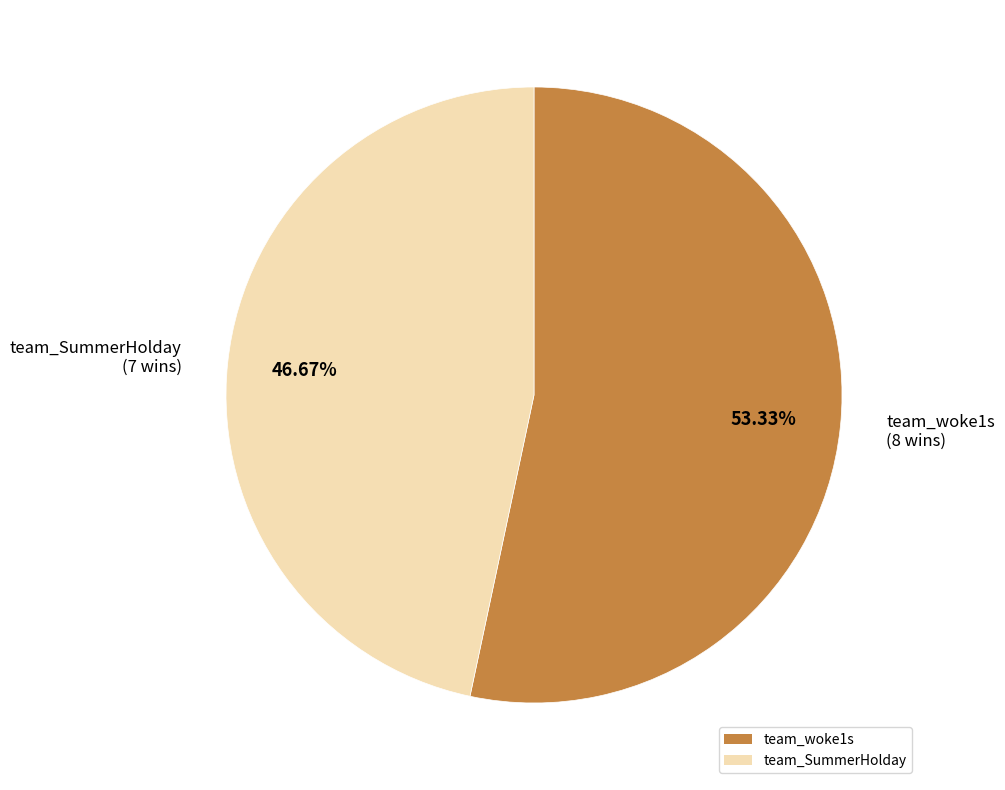

Between team_SummerHolday and team_woke1s, which is larger?

team_woke1s